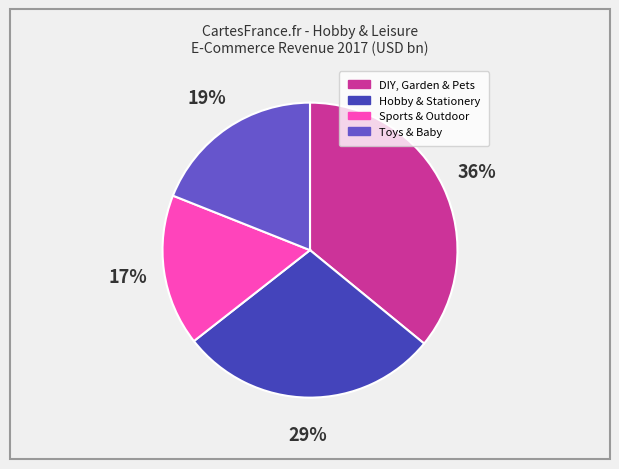

To the nearest percent, what is the difference between the Hobby & Stationery and DIY, Garden & Pets slice percentages?

7%